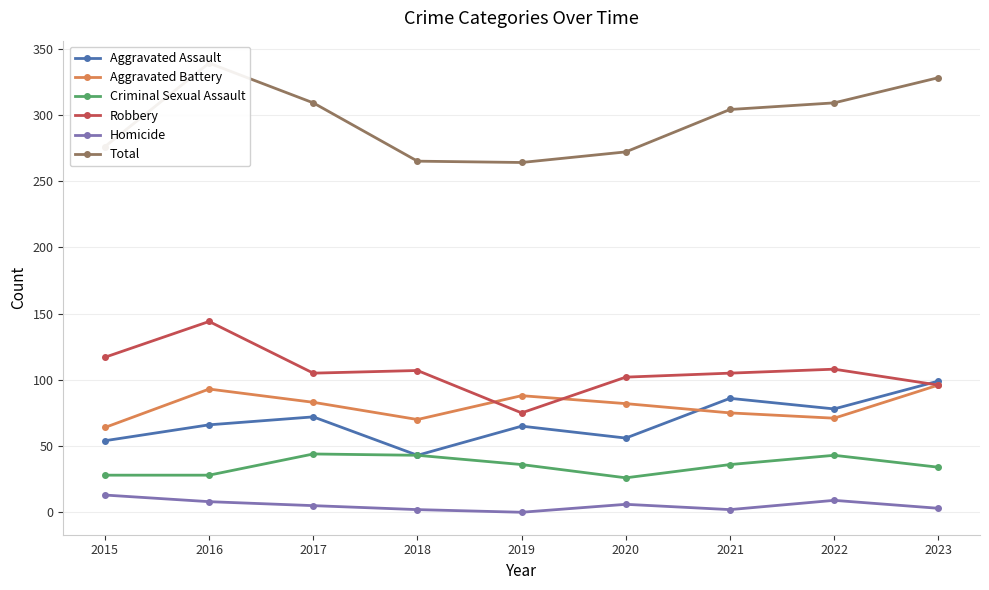

The value of Aggravated Assault at 2016 is 87. True or false?

False